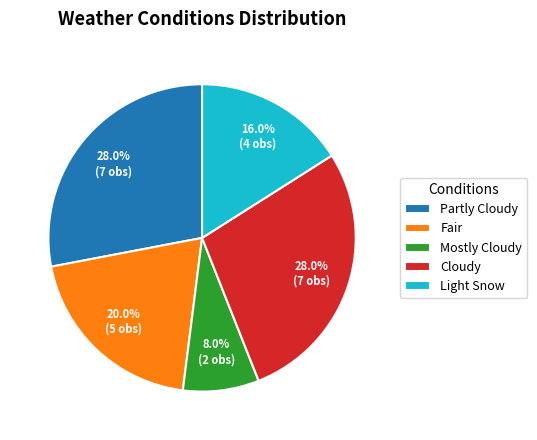

To the nearest percent, what percentage of the pie is Fair?

20%